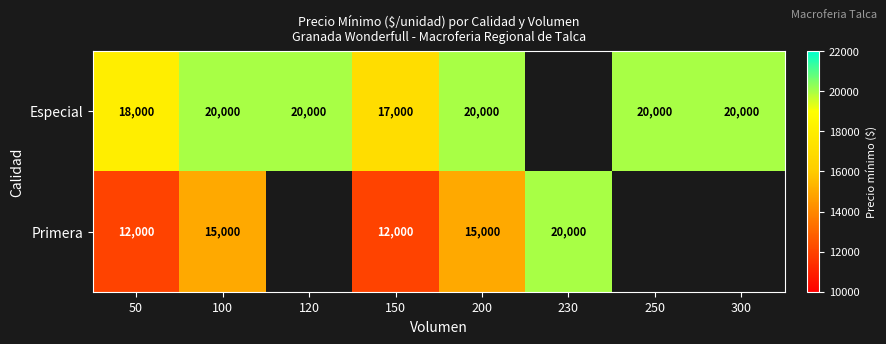

The Especial series shows 20000 at 200. True or false?

True